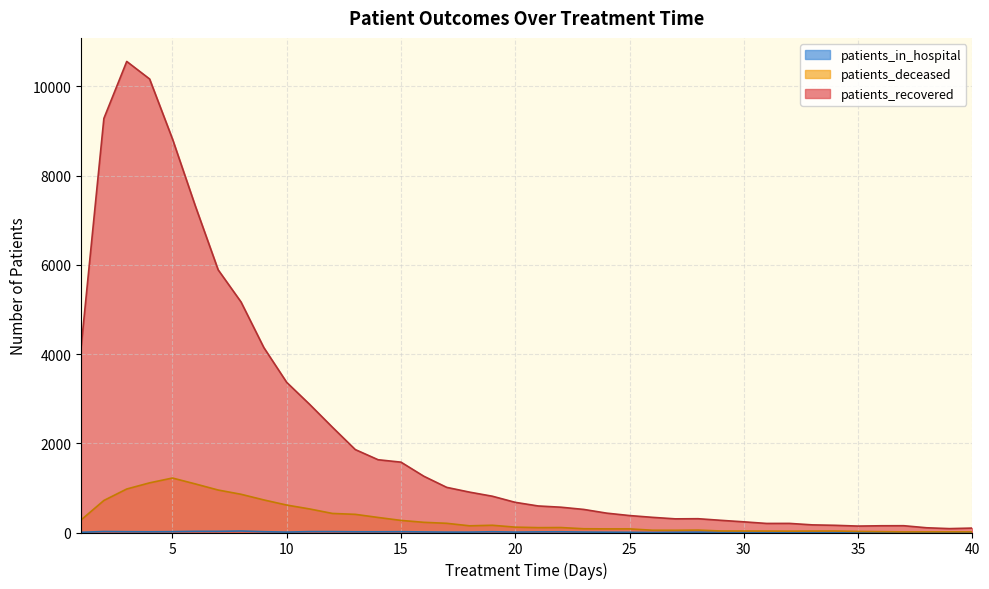

What is the maximum value shown in the chart?

10559